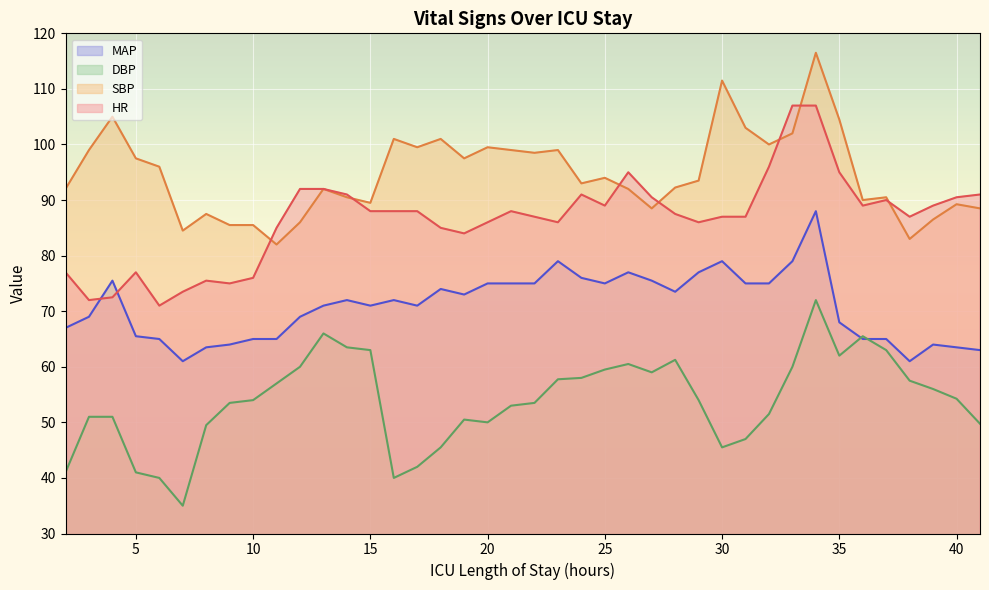

What is the difference between the second highest and second lowest values in the MAP series?

18.0